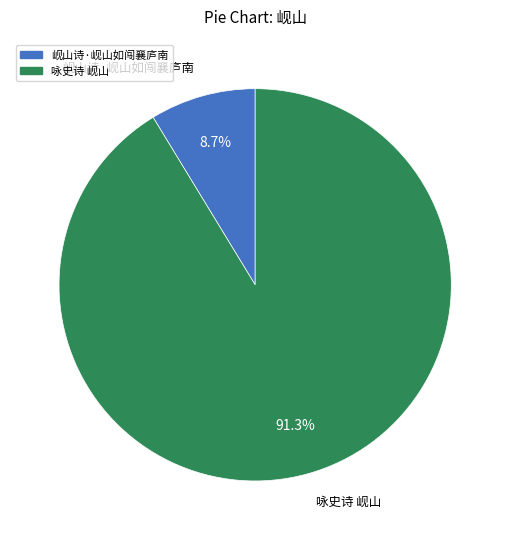

Between 咏史诗 岘山 and 岘山诗·岘山如闯襄庐南, which is larger?

咏史诗 岘山